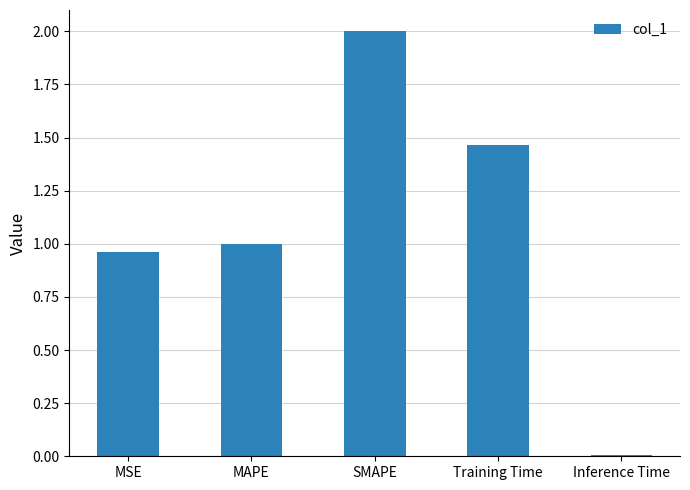

What is the maximum value shown in the chart?

2.0